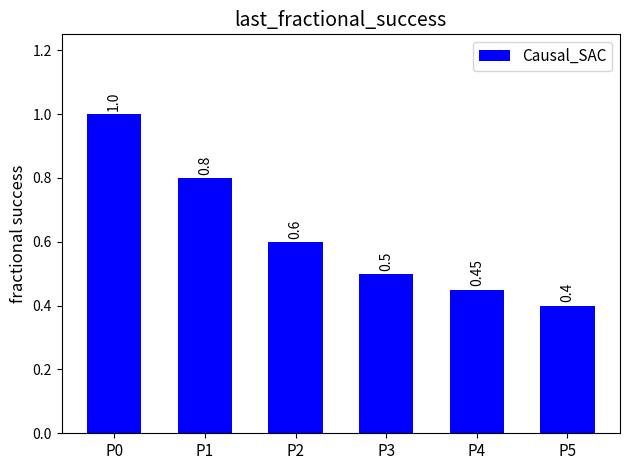

List the labels in order of value, smallest first.

P5, P4, P3, P2, P1, P0